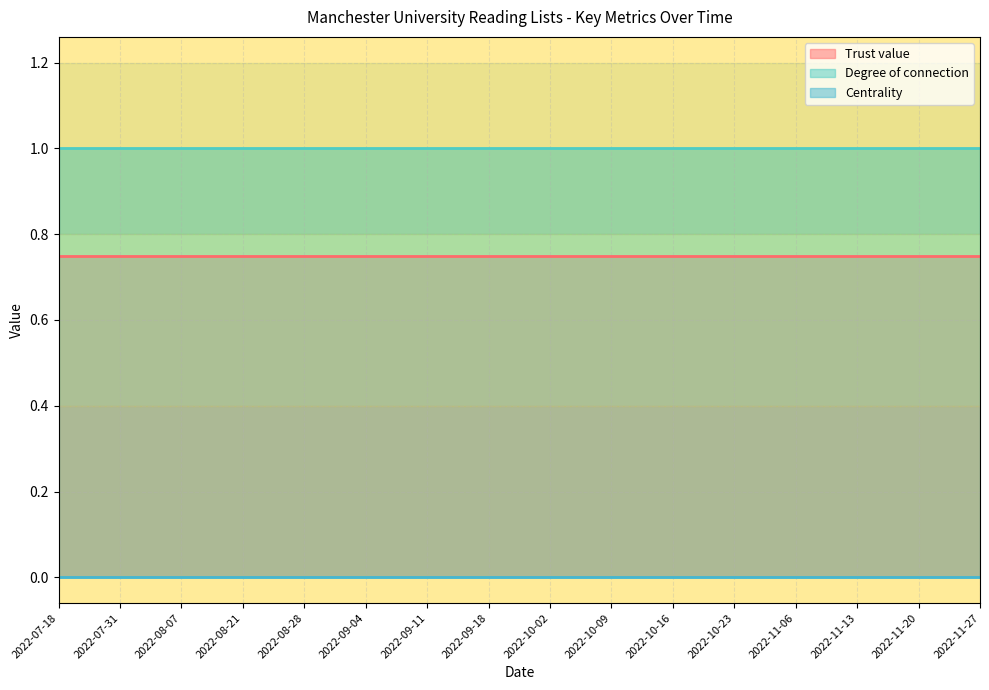

What is the label of the 15th point from the left?

2022-11-20